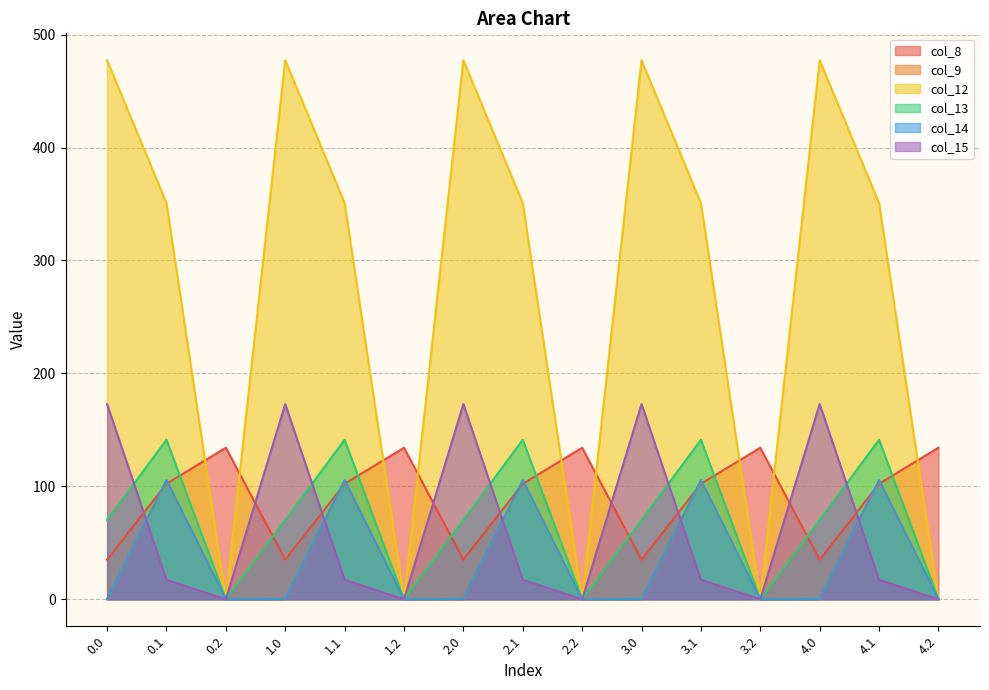

True or false: col_12 has a value of 0.0 at 0.2.

True